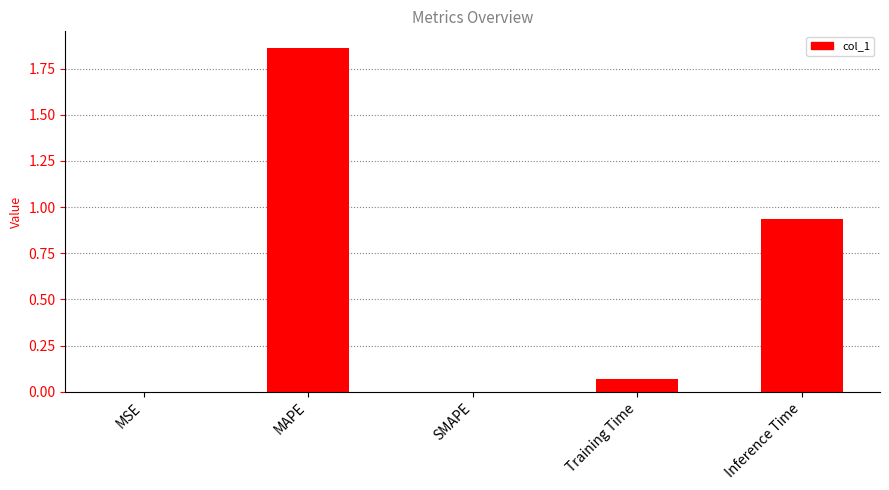

True or false: the data shows 1.4 at Inference Time.

False